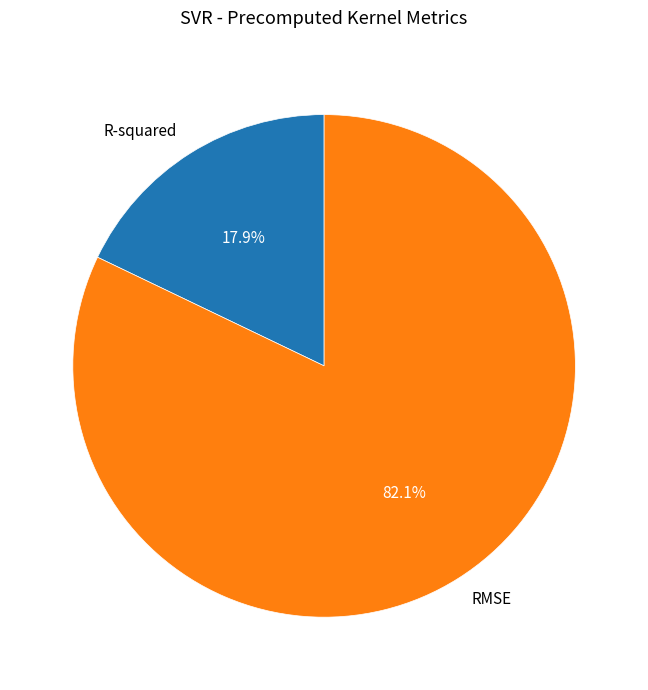

To the nearest percent, what portion does RMSE represent?

82%